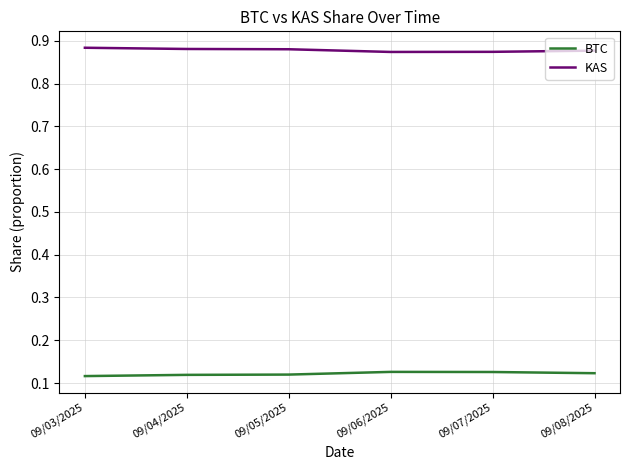

What are all the series names shown in the legend?

BTC, KAS